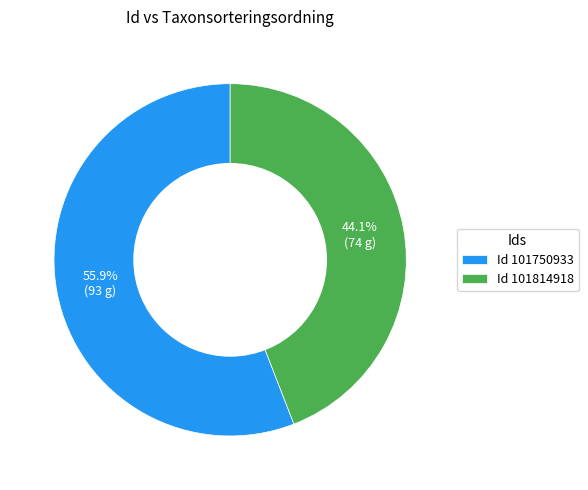

What is the ratio of the value at Id 101814918 to the value at Id 101750933?

0.8